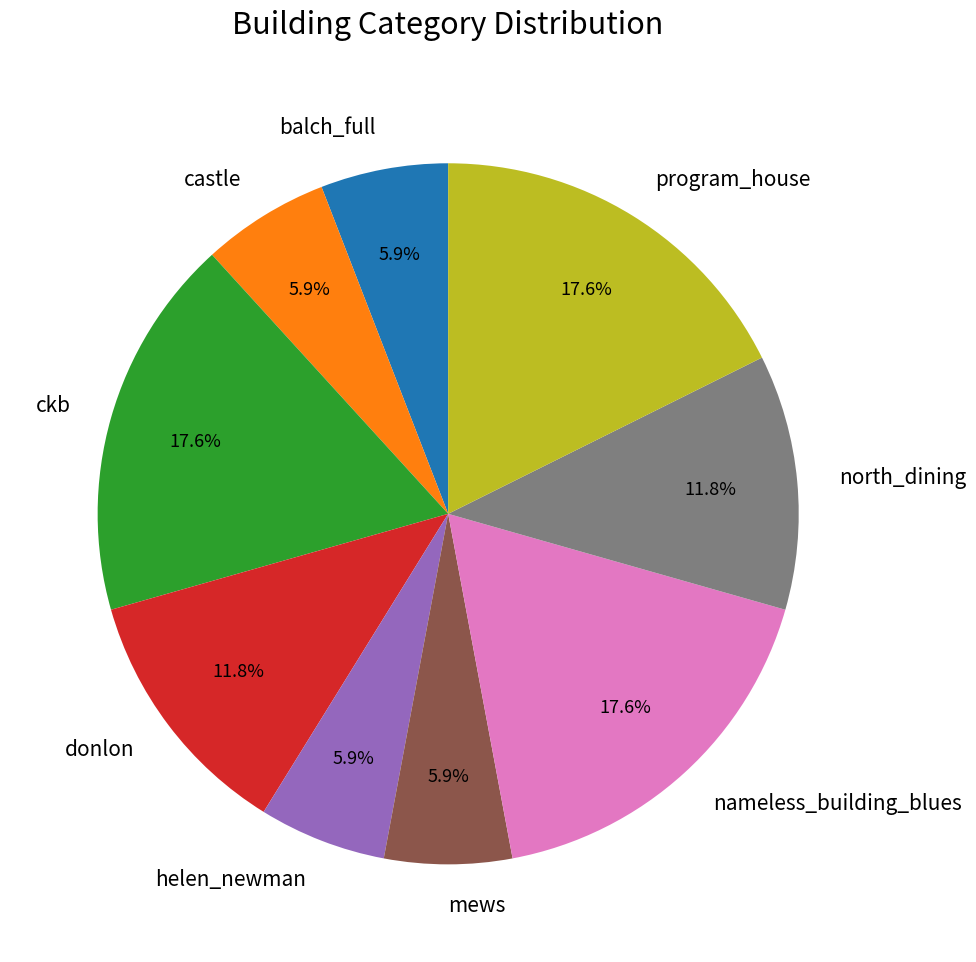

How many segments does this pie chart have?

9